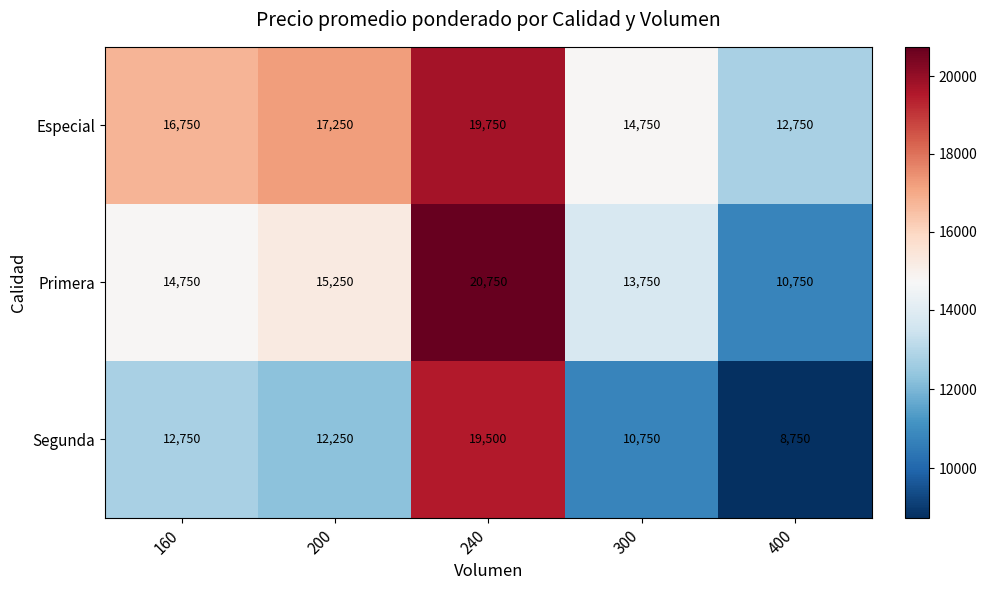

Which series has the largest range (max minus min)?

Segunda